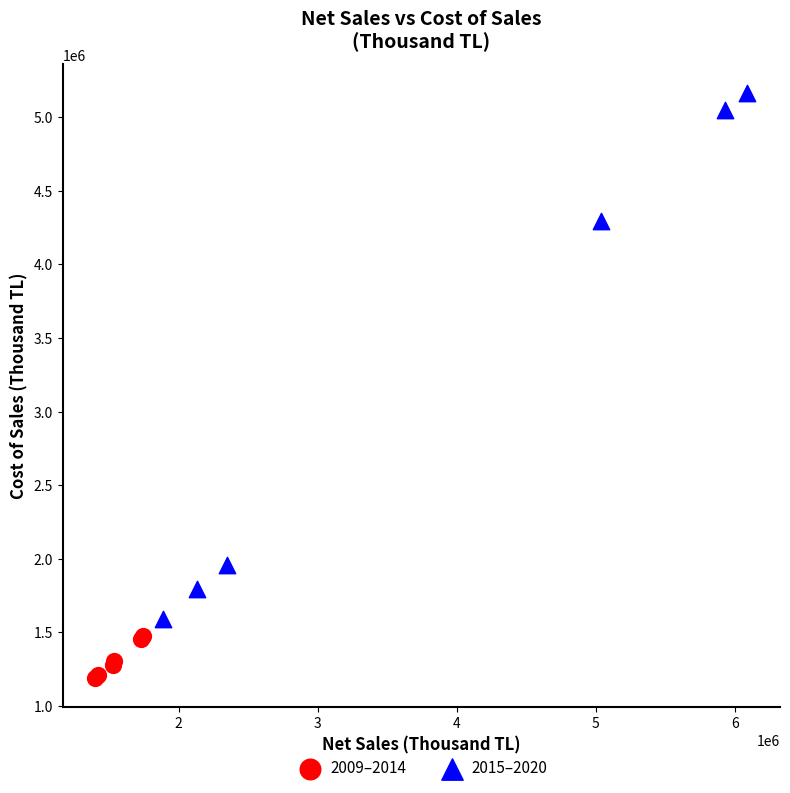

Which series contains the lowest Y value?

2009–2014